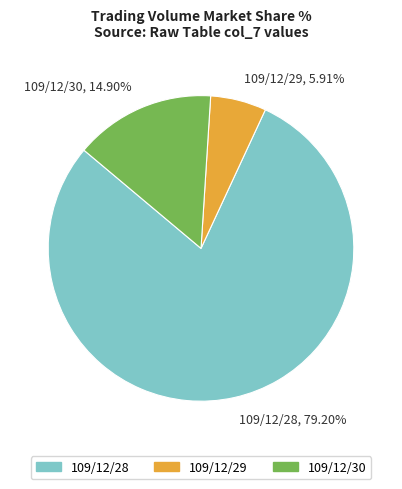

Which category has the smallest portion of the pie?

109/12/29